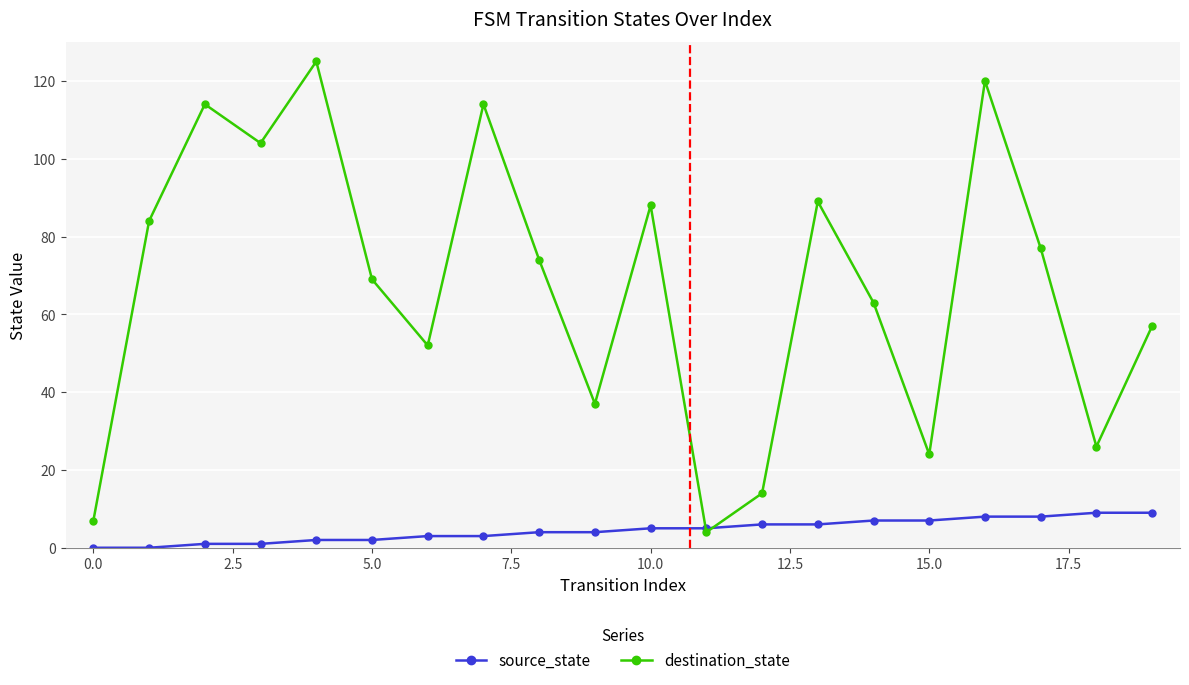

How many interior local valleys does the destination_state series have?

6